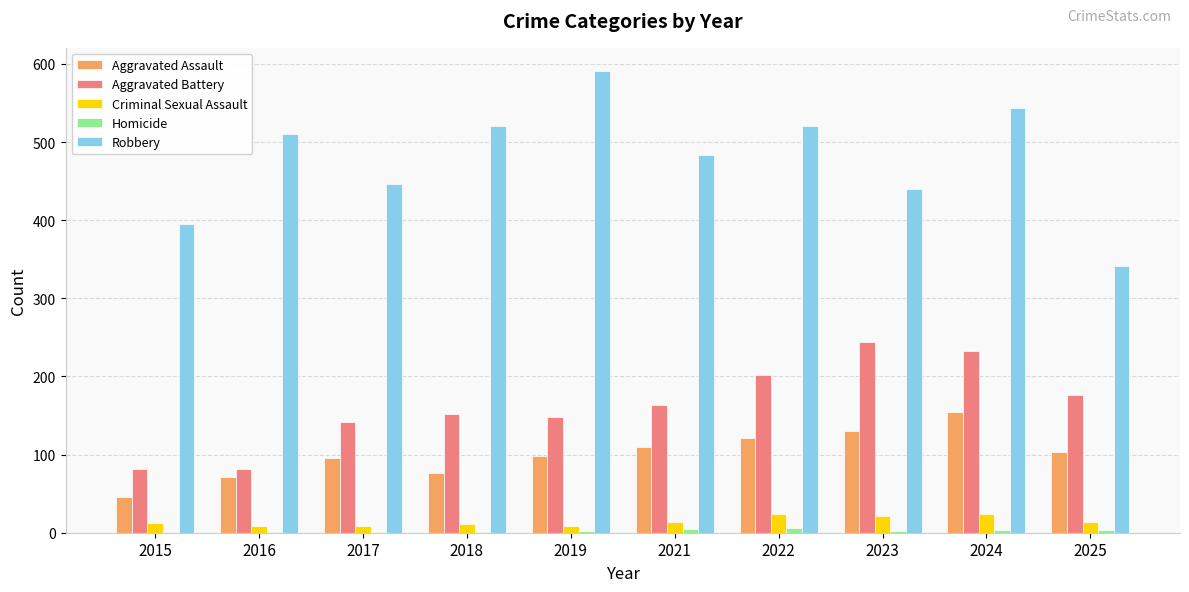

What is the sum of all Aggravated Battery values?

1623